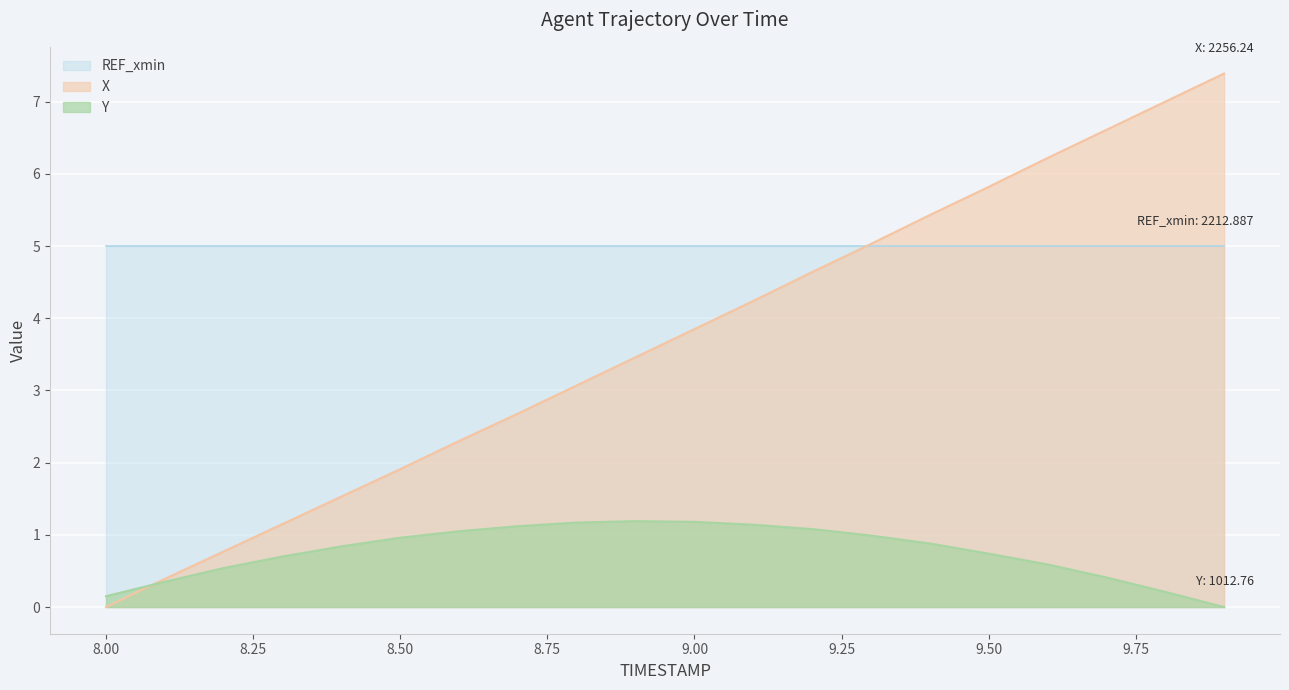

What is the spread (max minus min) of values at 8.50?

4.0